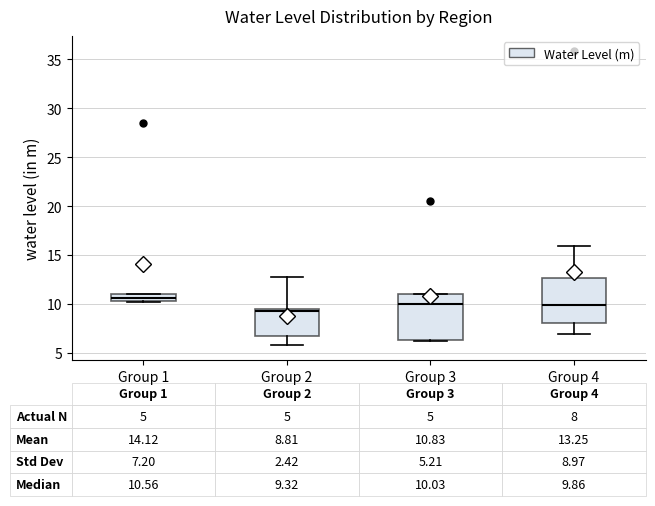

Which box has the highest median line?

Group 1